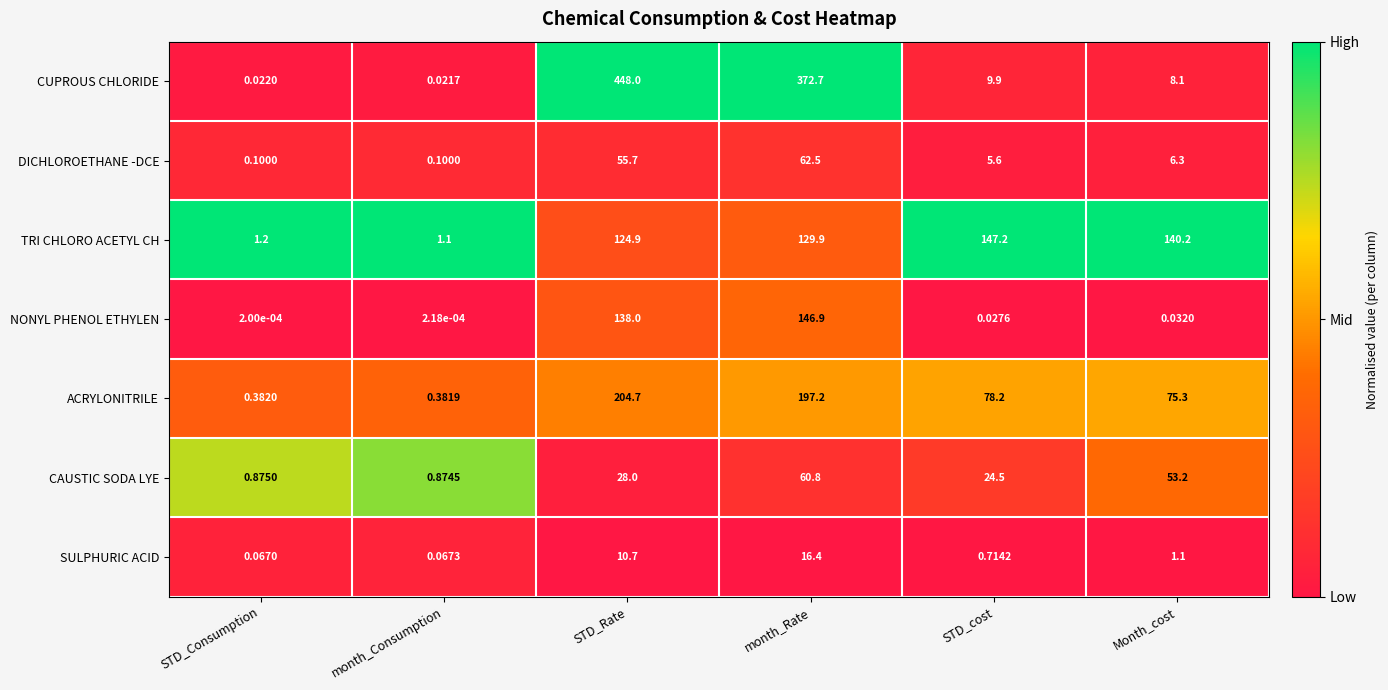

How many data points does each series have?

6